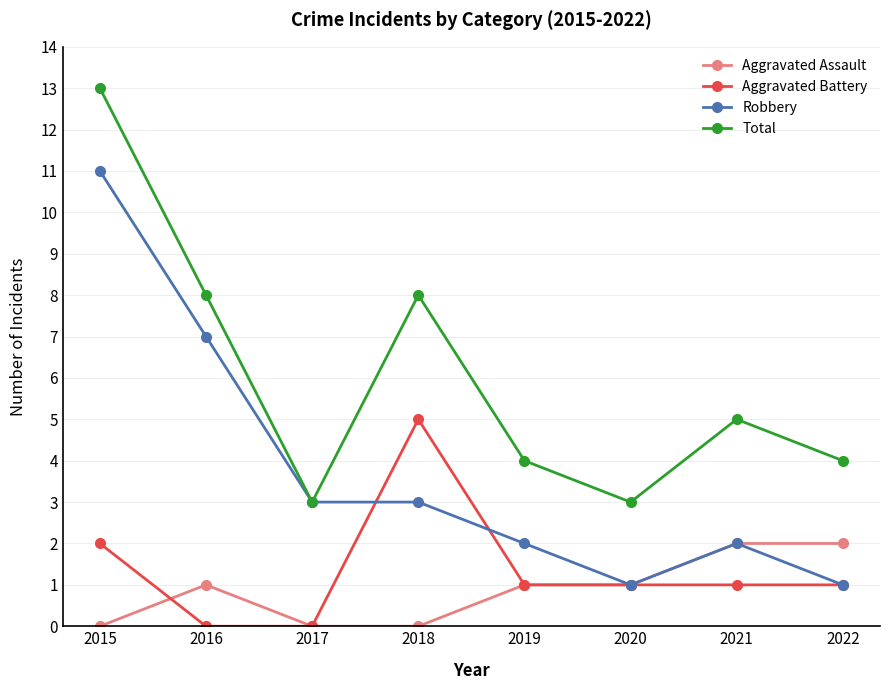

Reading left to right, what are all the values shown in this chart?

Aggravated Assault: 2015=0	2016=1	2017=0	2018=0	2019=1	2020=1	2021=2	2022=2
Aggravated Battery: 2015=2	2016=0	2017=0	2018=5	2019=1	2020=1	2021=1	2022=1
Robbery: 2015=11	2016=7	2017=3	2018=3	2019=2	2020=1	2021=2	2022=1
Total: 2015=13	2016=8	2017=3	2018=8	2019=4	2020=3	2021=5	2022=4